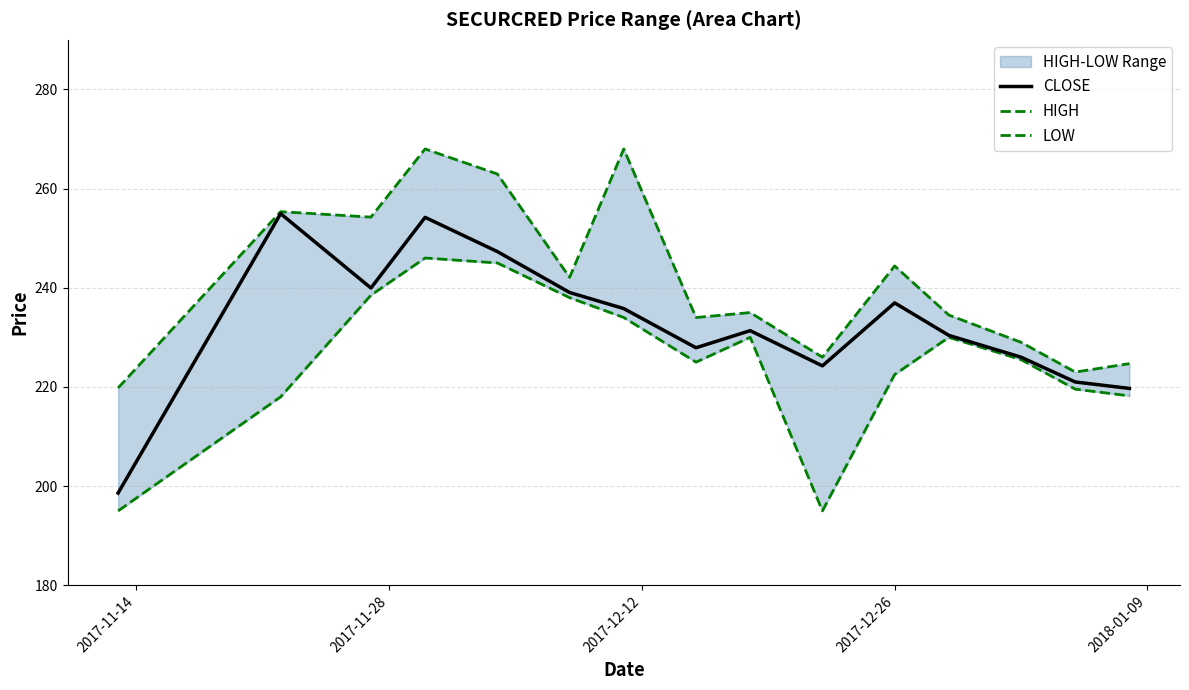

What is the smallest value displayed?

195.0